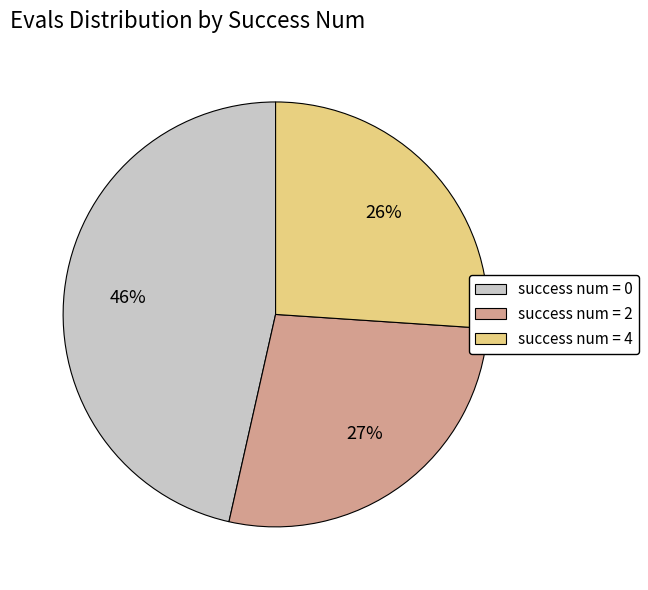

To the nearest percent, what is the average slice percentage?

33%